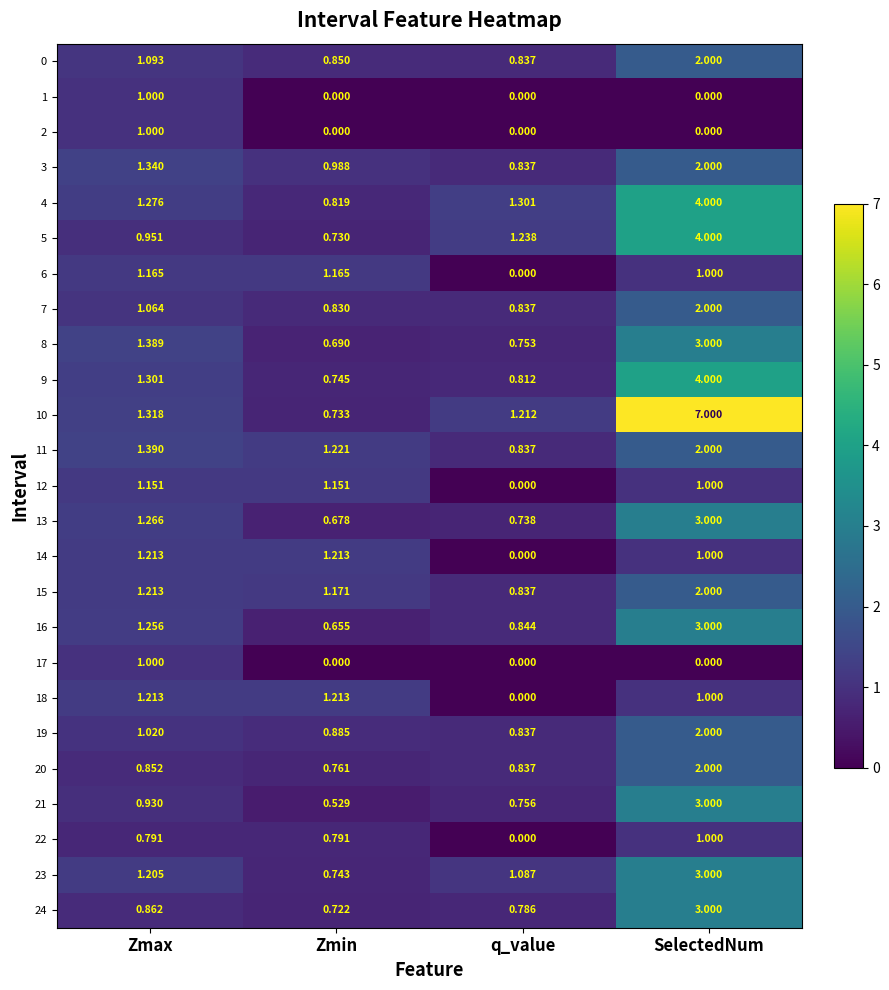

At which label is 22 closest to 0?

q_value